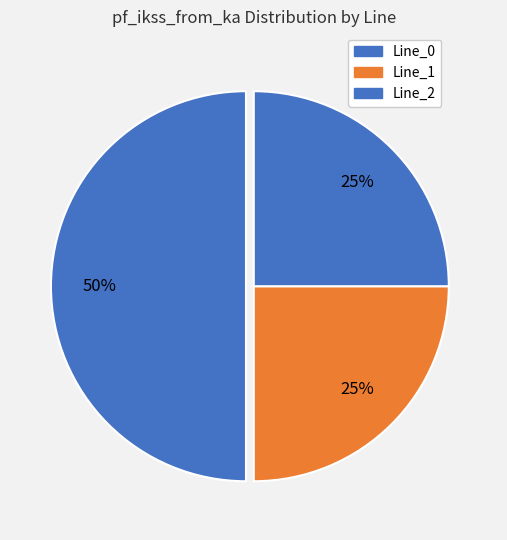

How many slices are in this pie chart?

3